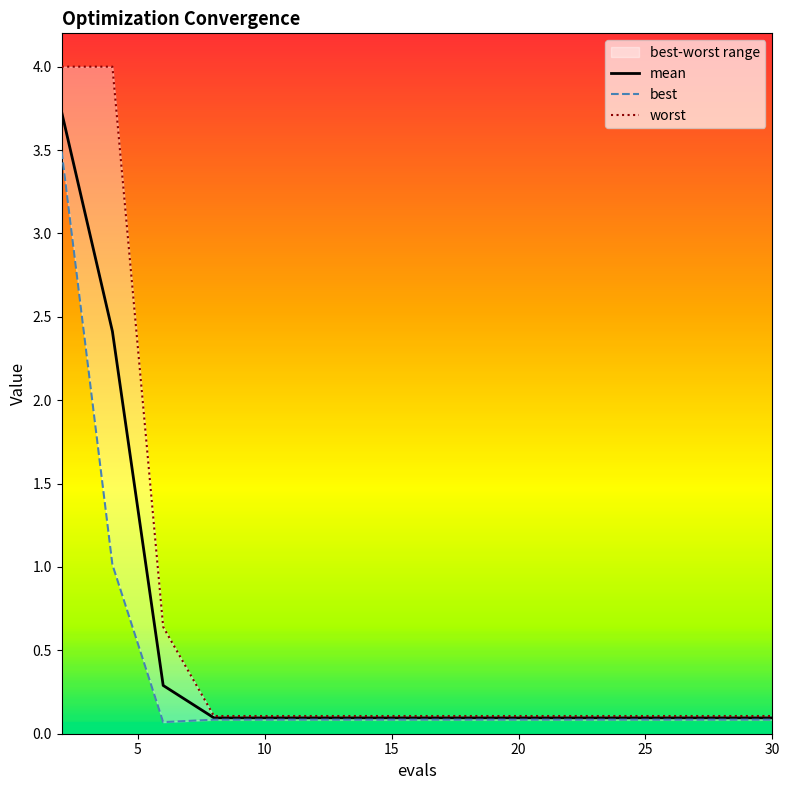

What is the approximate value of mean at 30?

0.1